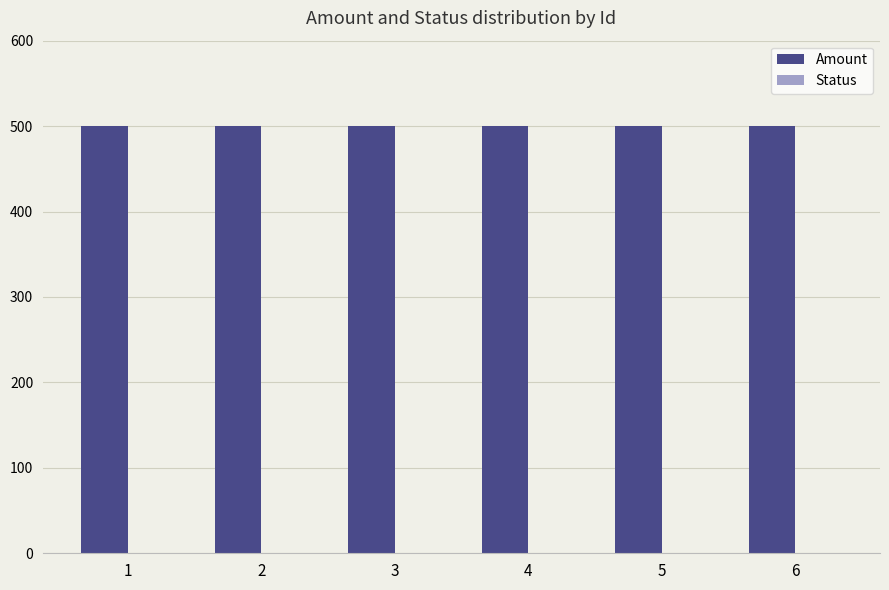

The Amount series shows 802 at 5. True or false?

False